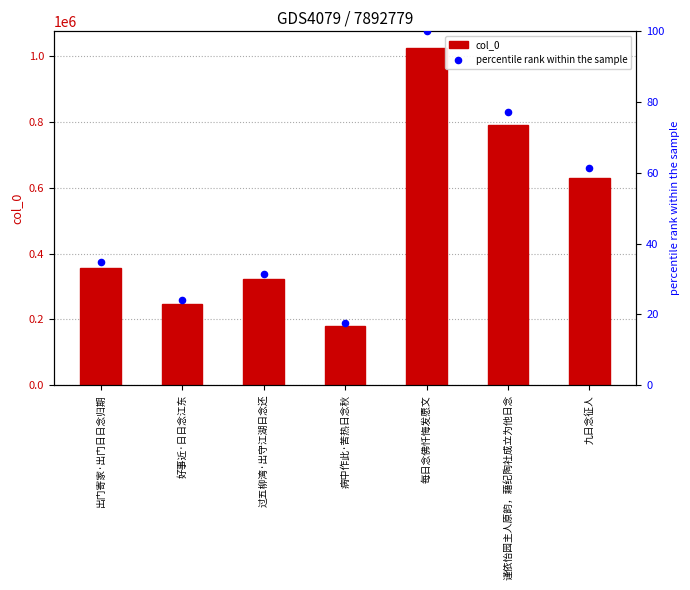

Which series reaches the minimum Y coordinate?

percentile rank within the sample